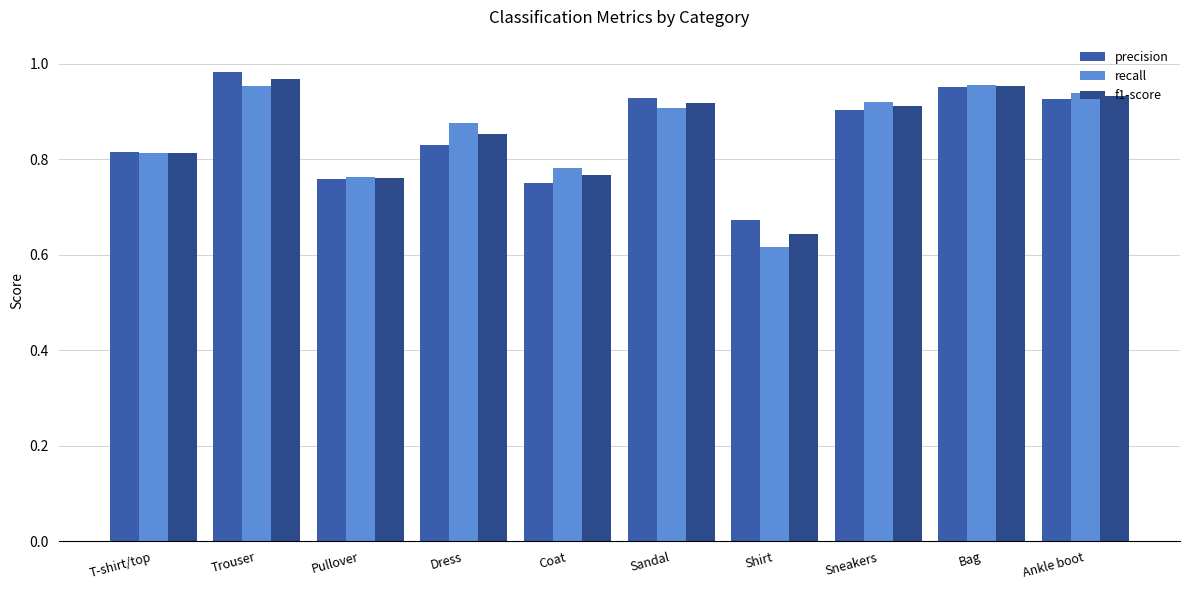

At which label is precision closest to 0?

Shirt